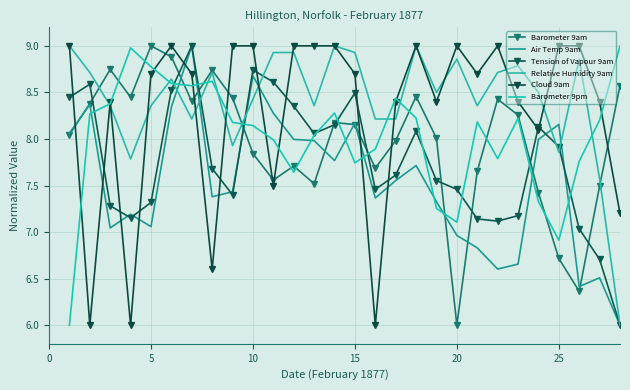

Reading left to right, what are all the values shown in this chart?

Barometer 9am: 8.0	8.4	8.7	8.4	9.0	8.9	8.4	8.7	8.4	7.8	7.6	7.7	7.5	8.2	8.2	7.7	8.0	8.5	8.0	6.0	7.7	8.4	8.3	7.4	6.7	6.4	7.5	8.6
Air Temp 9am: 8.1	8.4	7.0	7.2	7.1	8.3	9.0	7.4	7.4	8.7	8.3	8.0	8.0	7.8	8.2	7.4	7.6	7.7	7.3	7.0	6.8	6.6	6.7	8.0	8.2	6.4	6.5	6.0
Tension of Vapour 9am: 8.4	8.6	7.3	7.2	7.3	8.5	9.0	7.7	7.4	8.7	8.6	8.4	8.1	8.2	8.5	7.5	7.6	8.1	7.6	7.5	7.1	7.1	7.2	8.1	7.9	7.0	6.7	6.0
Relative Humidity 9am: 9.0	8.7	8.4	7.8	8.4	8.6	8.2	8.7	7.9	8.4	8.9	8.9	8.4	9.0	8.9	8.2	8.2	9.0	8.5	8.9	8.4	8.7	8.8	8.5	7.9	8.9	7.6	6.0
Cloud 9am: 9.0	6.0	8.4	6.0	8.7	9.0	8.7	6.6	9.0	9.0	7.5	9.0	9.0	9.0	8.7	6.0	8.4	9.0	8.4	9.0	8.7	9.0	8.4	8.1	9.0	9.0	8.4	7.2
Barometer 9pm: 6.0	8.3	8.4	9.0	8.8	8.6	8.6	8.6	8.2	8.1	8.0	7.6	8.0	8.3	7.7	7.9	8.4	8.2	7.3	7.1	8.2	7.8	8.2	7.3	6.9	7.8	8.2	9.0